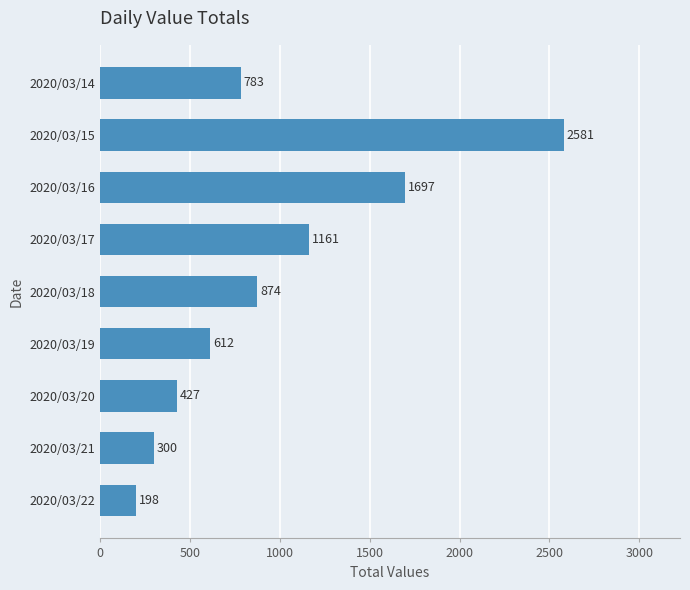

List the labels in order of value, largest first.

2020/03/15, 2020/03/16, 2020/03/17, 2020/03/18, 2020/03/14, 2020/03/19, 2020/03/20, 2020/03/21, 2020/03/22